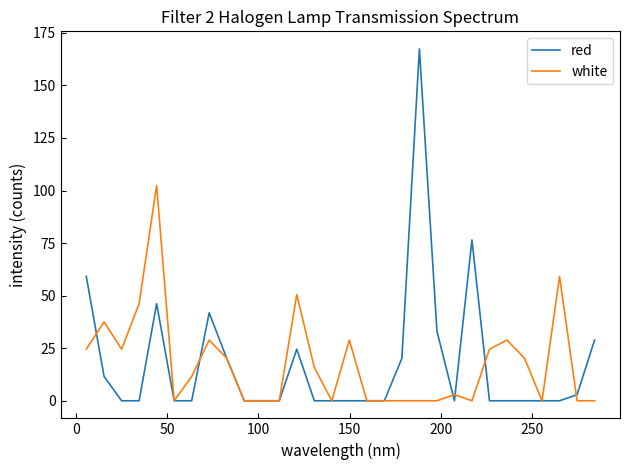

List the series in order of their peak value, lowest first.

white, red